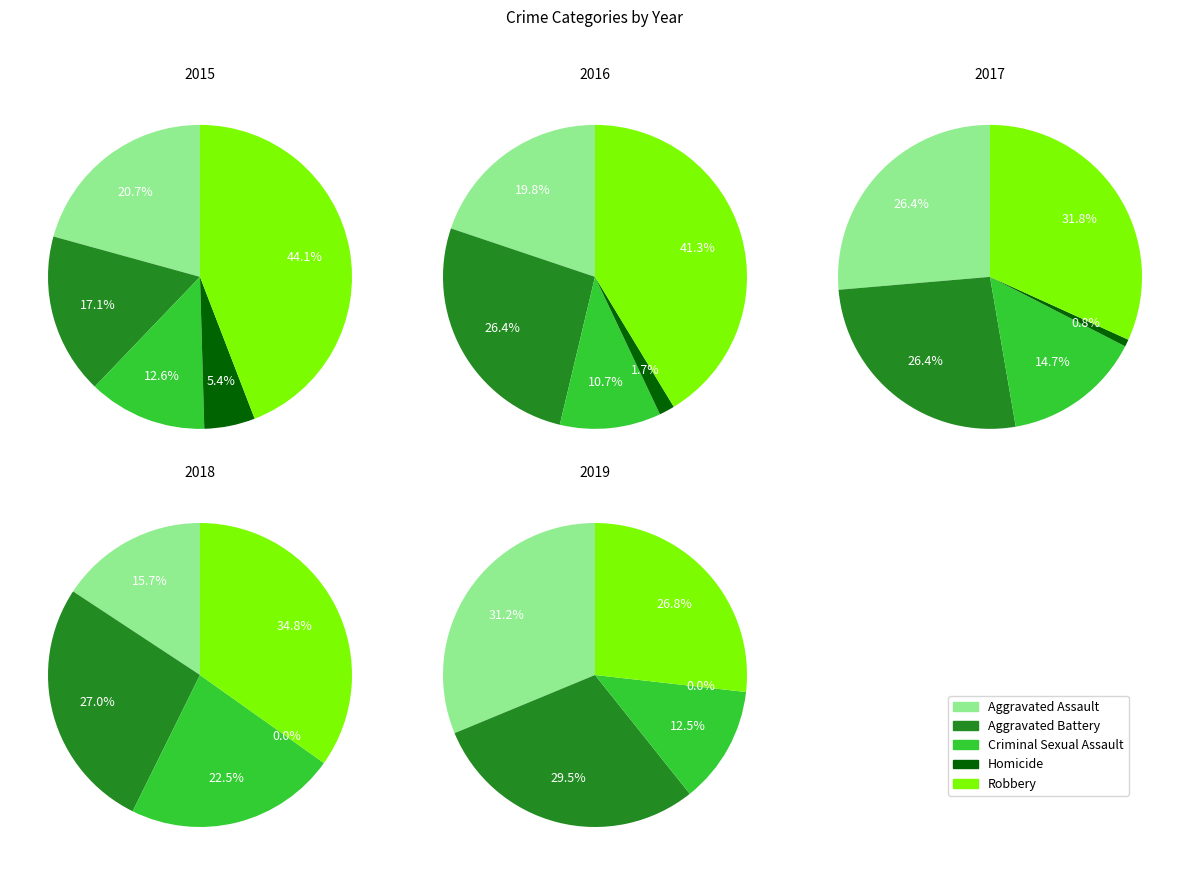

To the nearest percent, what portion does Aggravated Battery represent?

26%